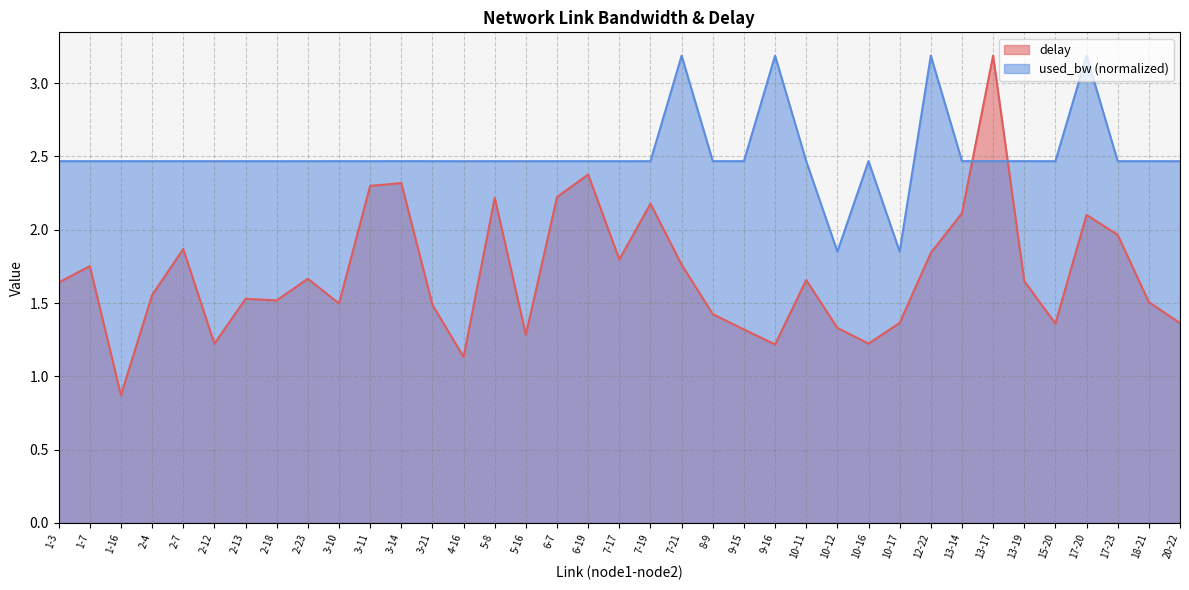

Count the number of data series in this chart.

2